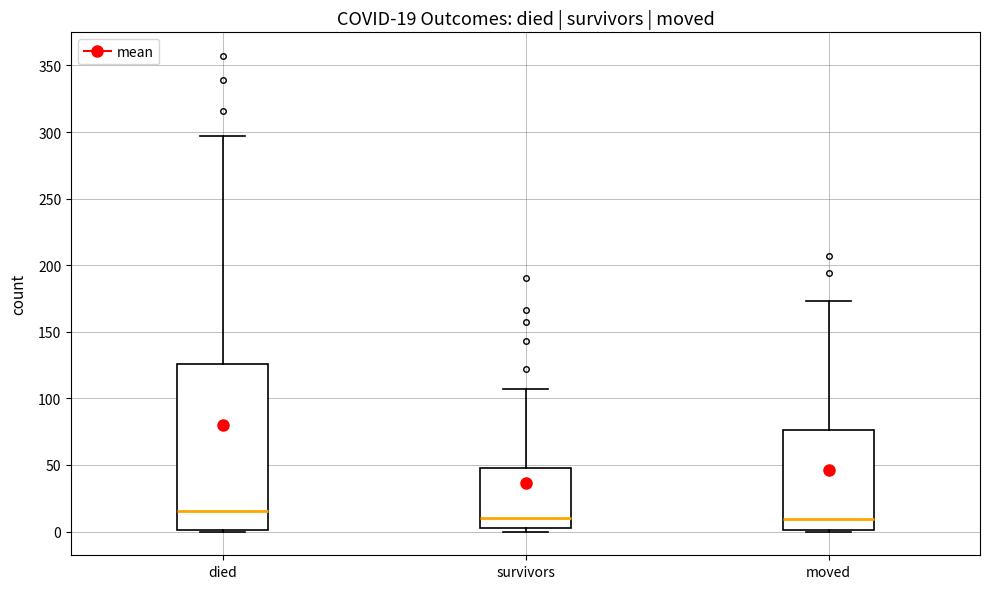

Which box's median line is the highest?

died